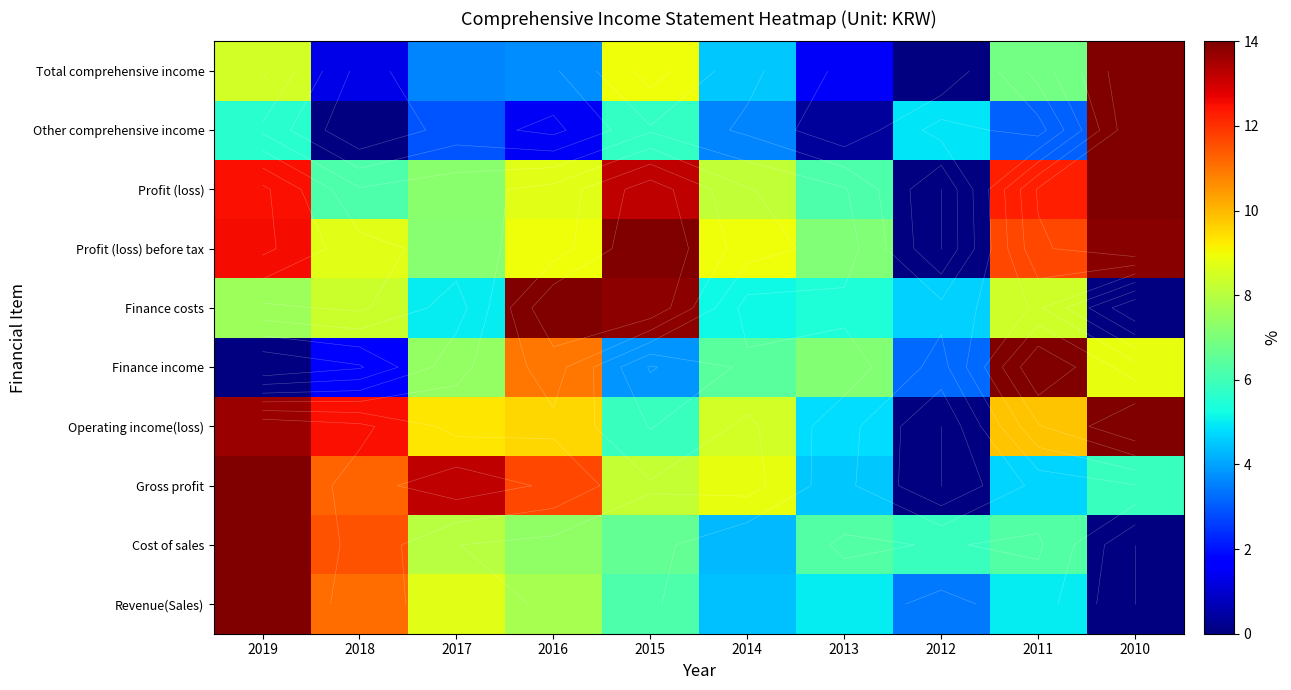

At 2011, list the series in order from smallest to largest.

Other comprehensive income, Gross profit, Revenue(Sales), Cost of sales, Total comprehensive income, Finance costs, Operating income(loss), Profit (loss) before tax, Profit (loss), Finance income